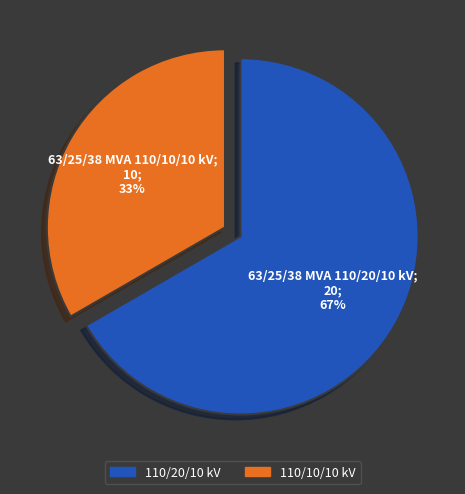

Is there any slice that represents more than half of the pie?

Yes